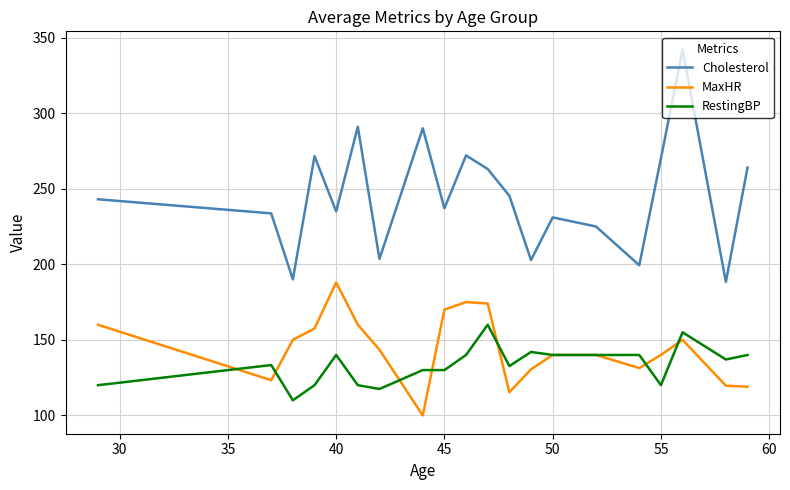

Rank the series by their maximum value, from highest to lowest.

Cholesterol, MaxHR, RestingBP